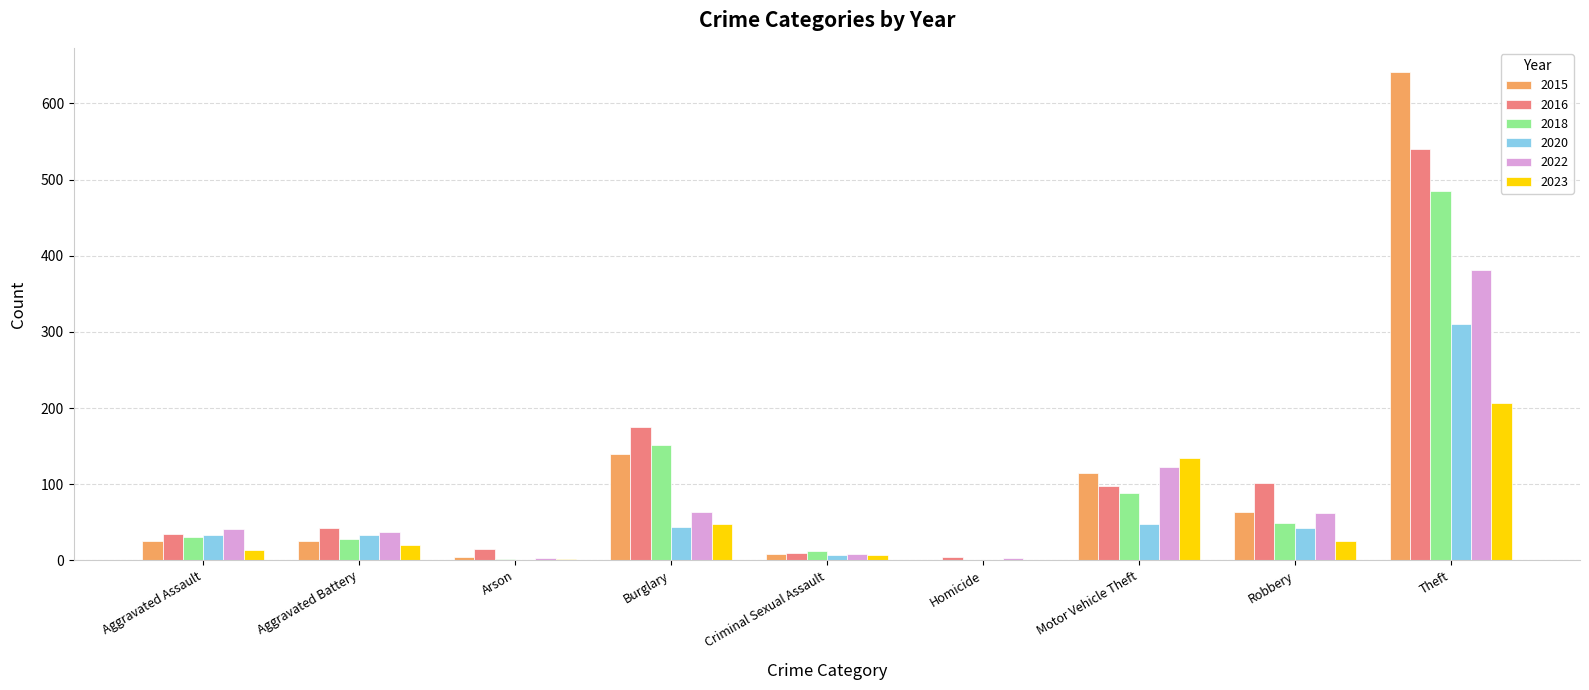

What is the sum of all 2020 values?

520